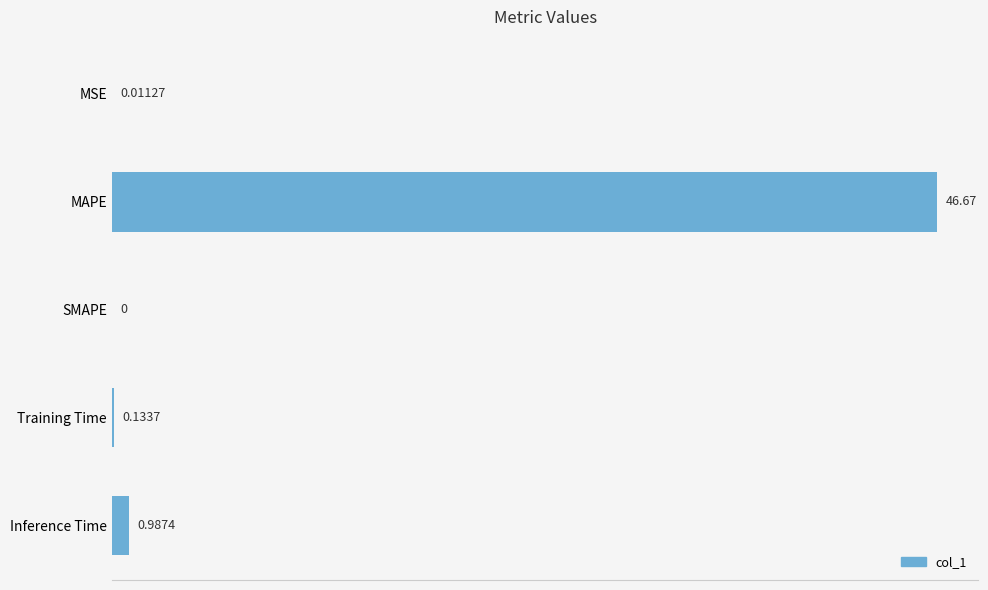

Which has a higher value, MAPE or MSE?

MAPE